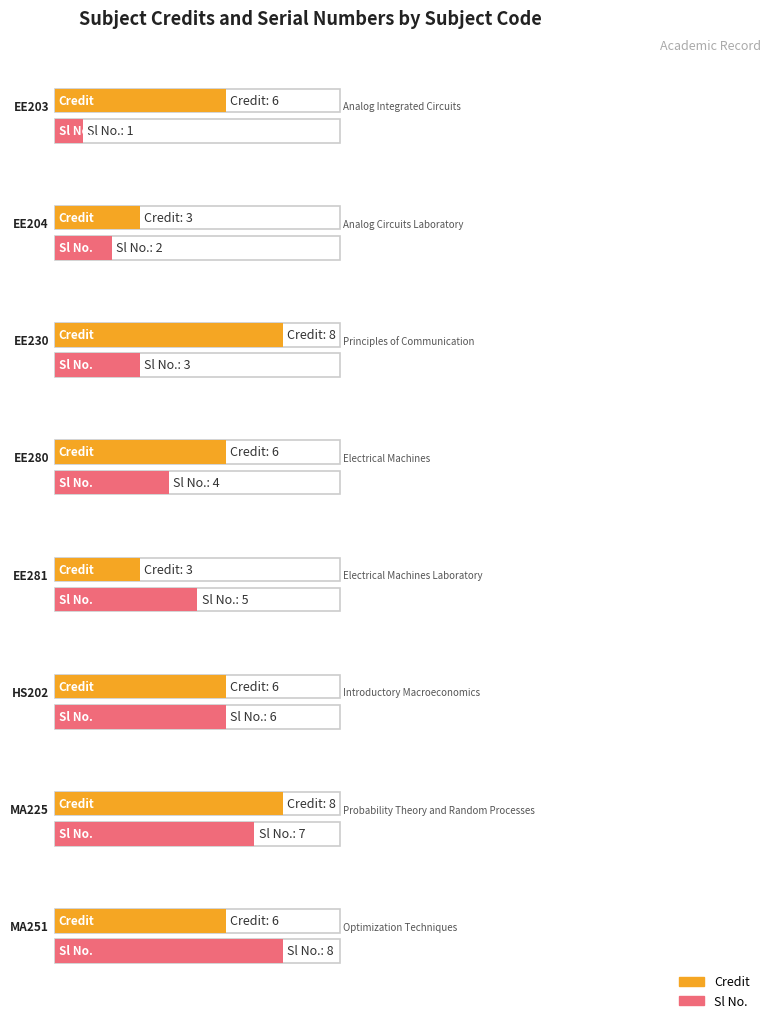

What is the smallest value displayed?

1